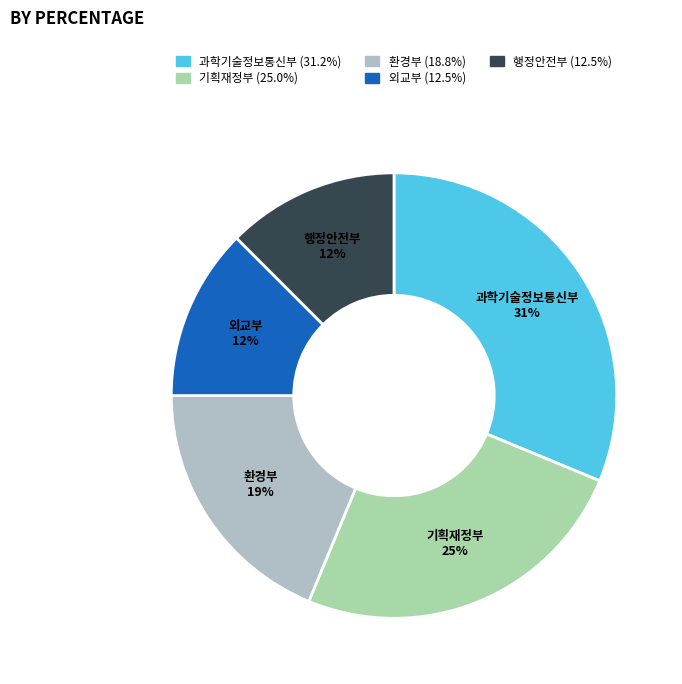

To the nearest percent, what portion does 과학기술정보통신부 represent?

31%